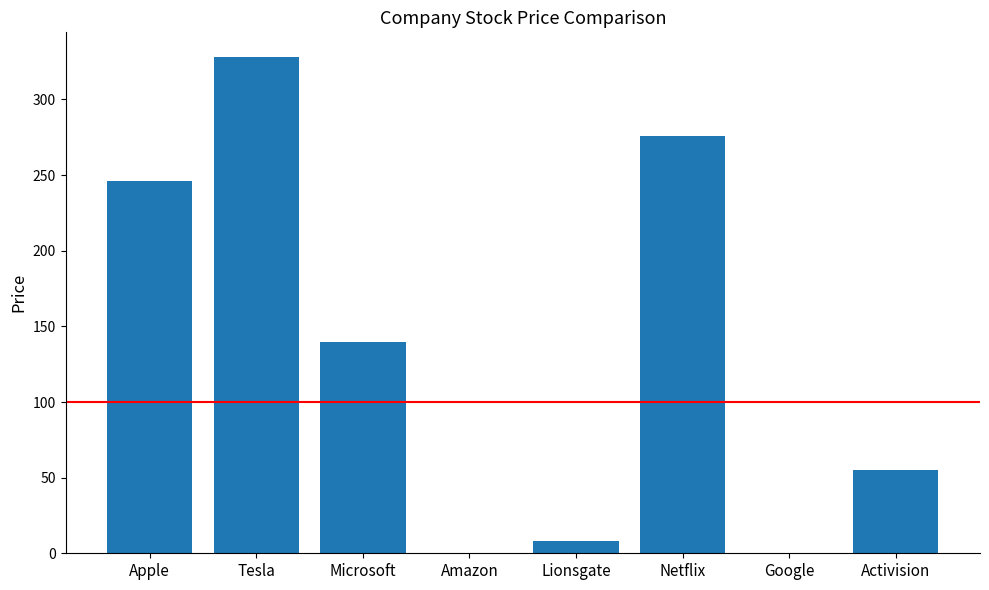

At which label is the value closest to 164?

Microsoft